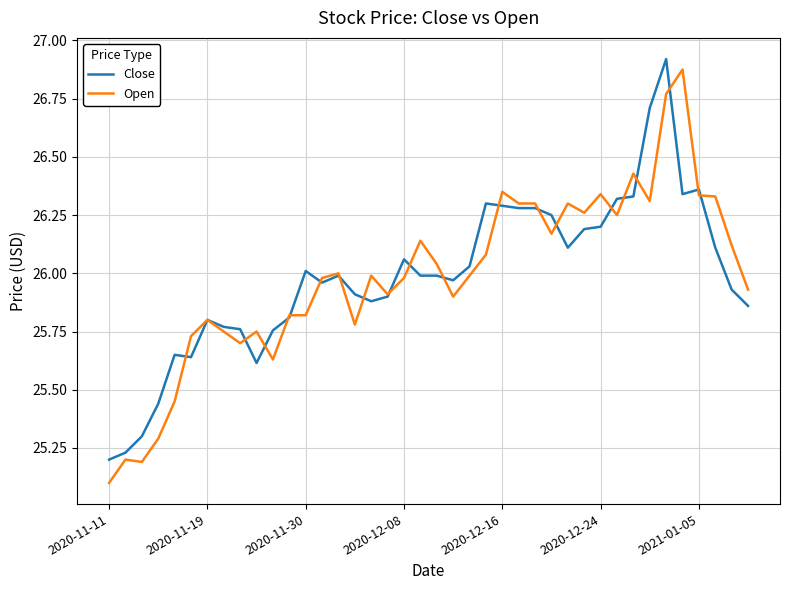

What is the lowest value of the Open series?

25.1